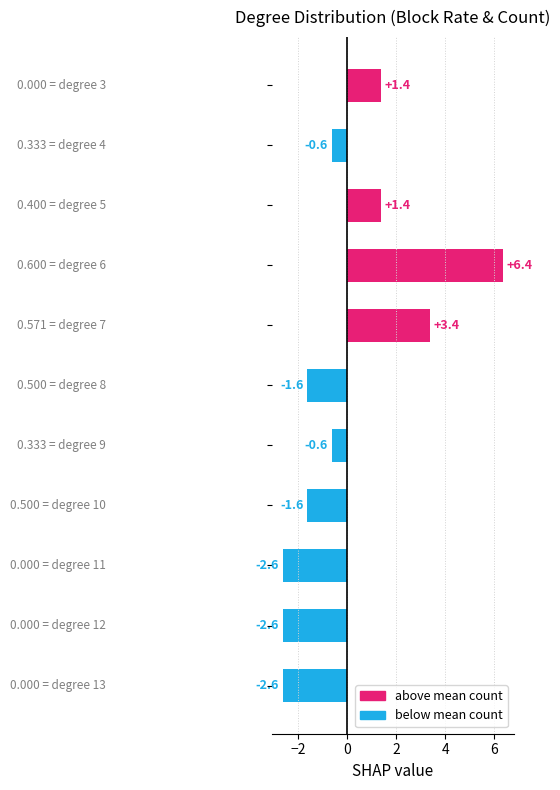

What is the smallest value displayed?

-2.6